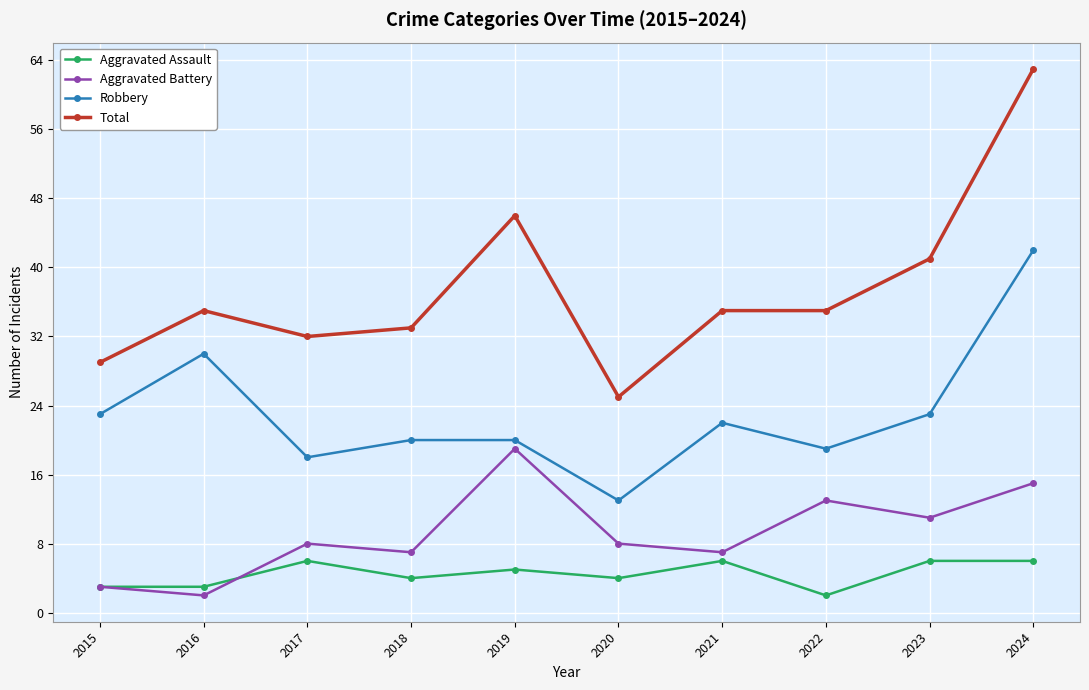

Reading left to right, what are all the values shown in this chart?

Aggravated Assault: 2015=3	2016=3	2017=6	2018=4	2019=5	2020=4	2021=6	2022=2	2023=6	2024=6
Aggravated Battery: 2015=3	2016=2	2017=8	2018=7	2019=19	2020=8	2021=7	2022=13	2023=11	2024=15
Robbery: 2015=23	2016=30	2017=18	2018=20	2019=20	2020=13	2021=22	2022=19	2023=23	2024=42
Total: 2015=29	2016=35	2017=32	2018=33	2019=46	2020=25	2021=35	2022=35	2023=41	2024=63